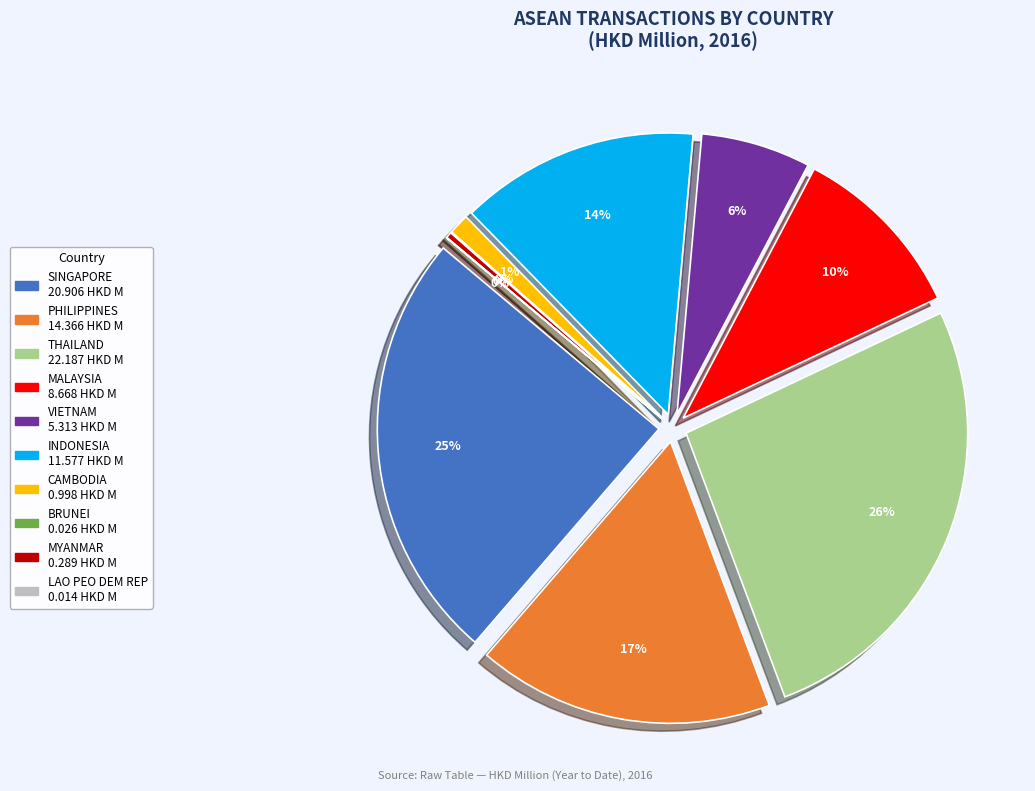

What is the largest slice in the pie chart?

THAILAND